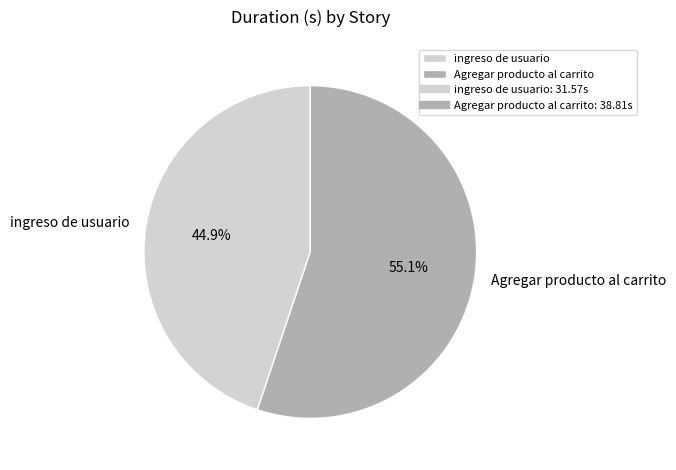

The ingreso de usuario slice represents 36% of the pie. True or false?

False